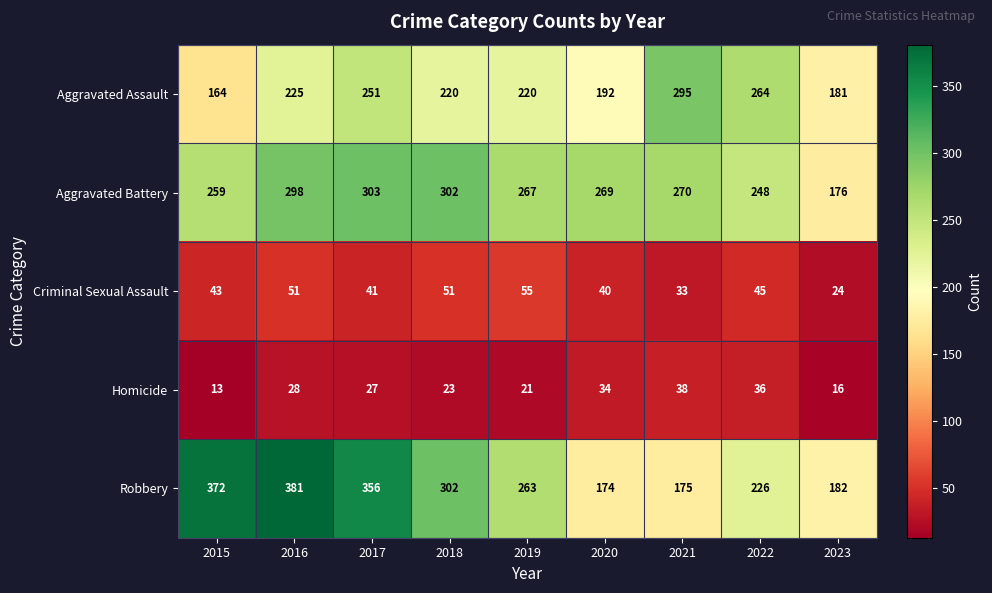

What is the average value of the Aggravated Battery series?

266